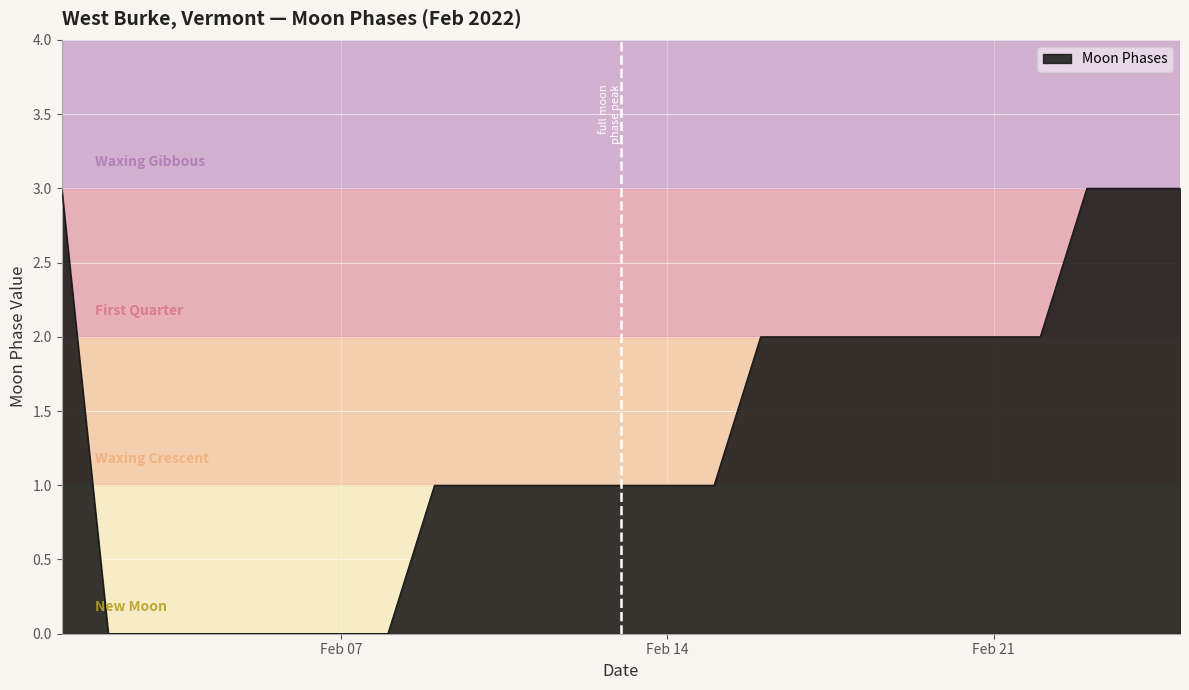

What is the maximum value shown in the chart?

3